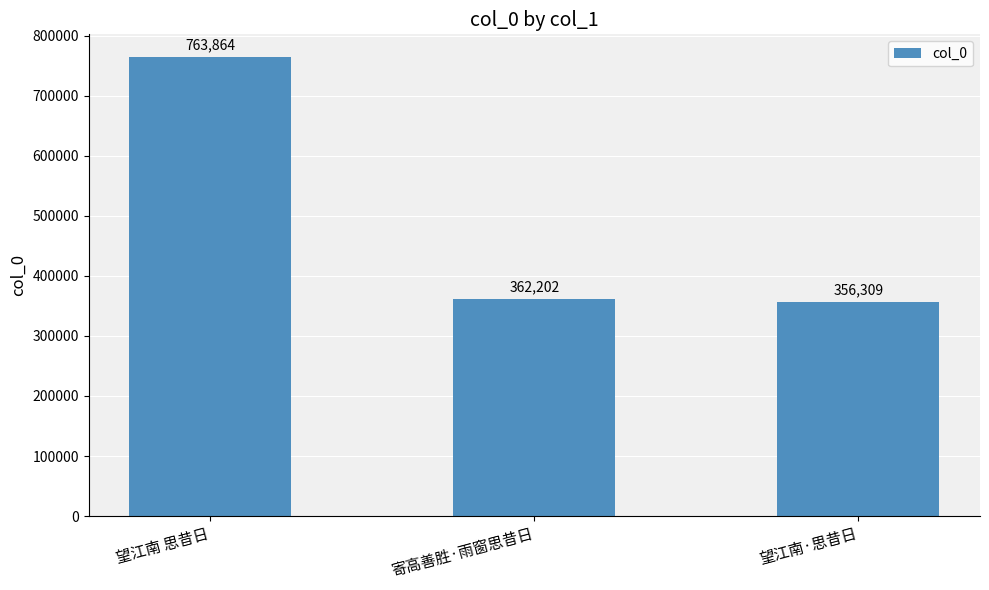

Which has a higher value, 寄高善胜·雨窗思昔日 or 望江南 思昔日?

望江南 思昔日